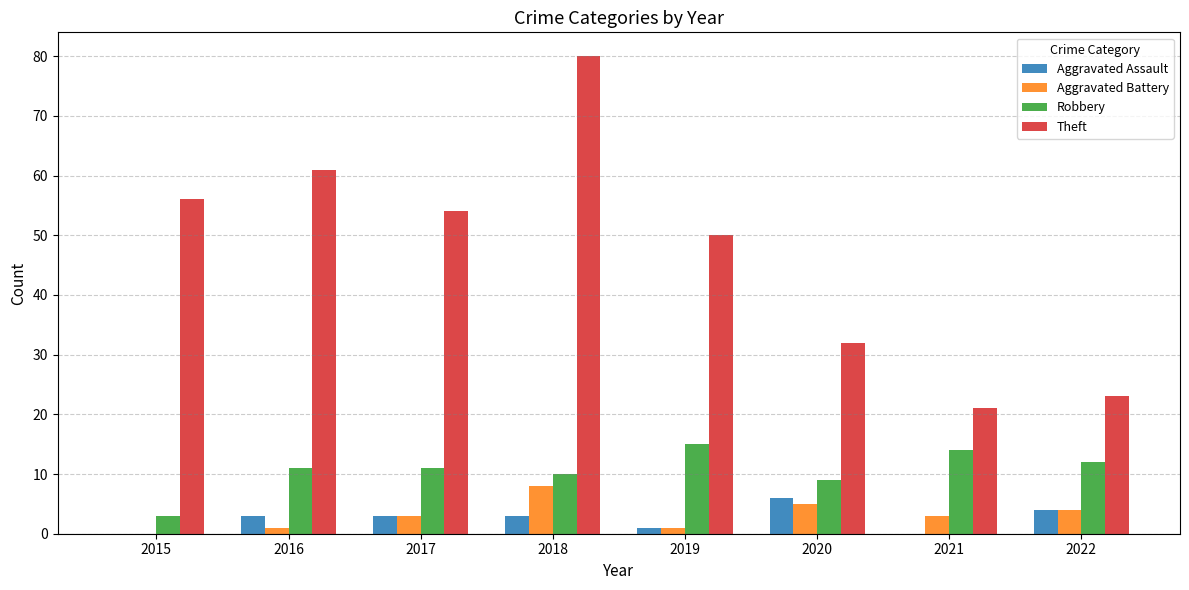

How many groups of bars are there?

8